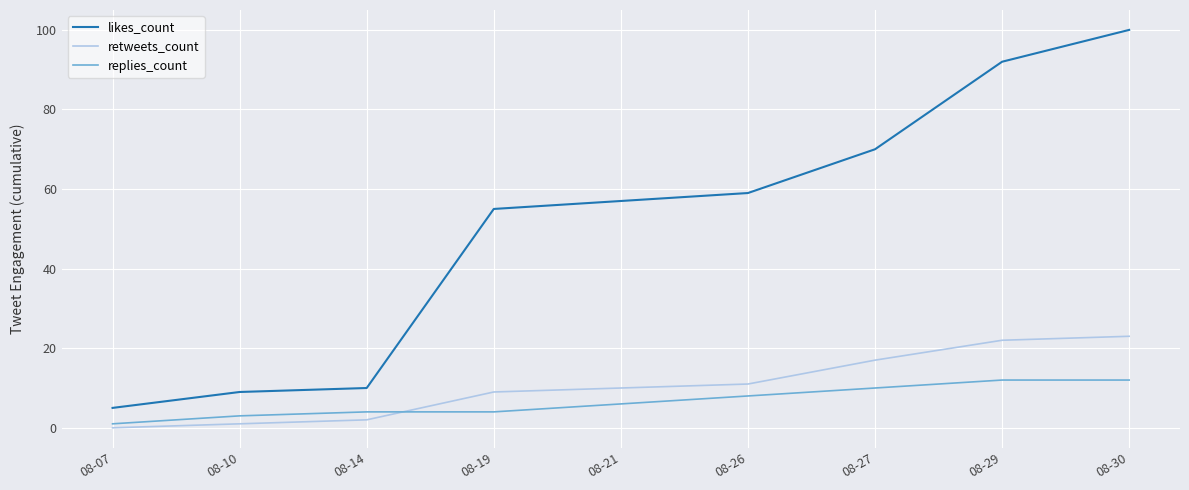

True or false: likes_count and replies_count intersect in this chart.

False